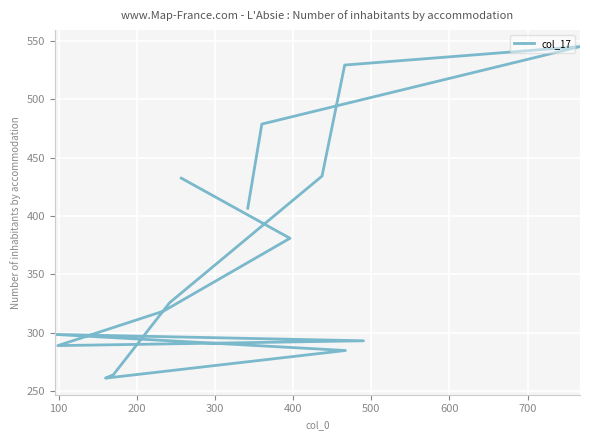

What is the average value?

369.6